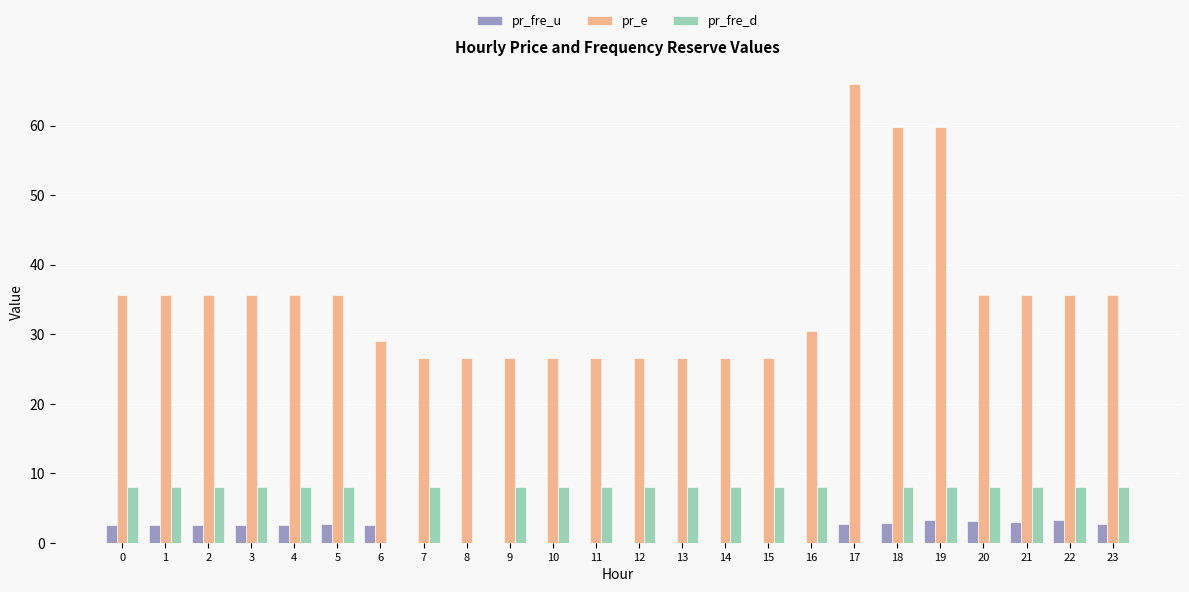

The pr_e series shows 41.9 at 9. True or false?

False